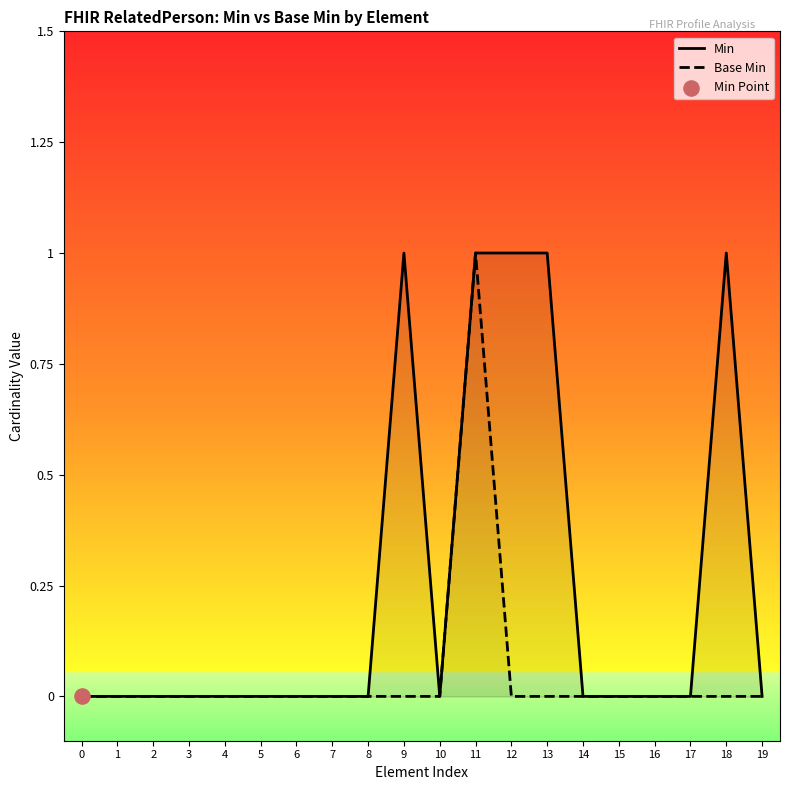

What are all the series names shown in the legend?

Min, Base Min